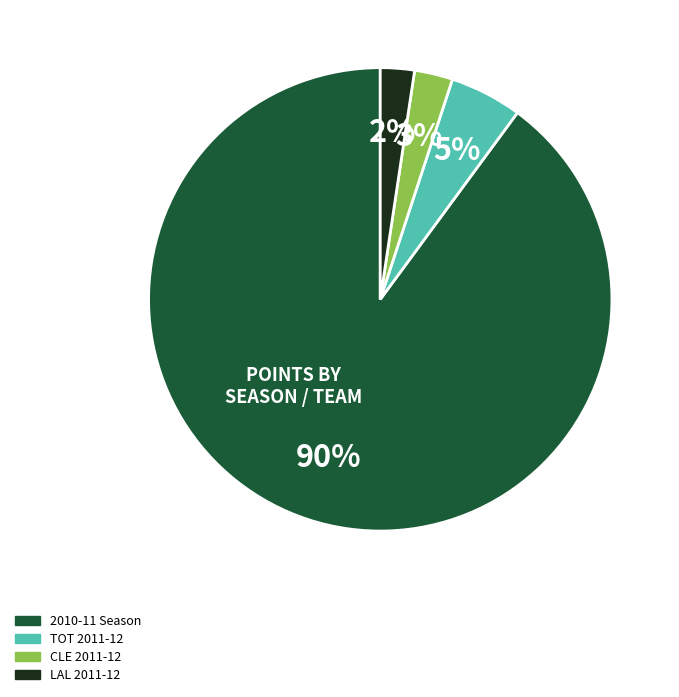

Is the sum of CLE 2011-12 and TOT 2011-12 greater than half?

No